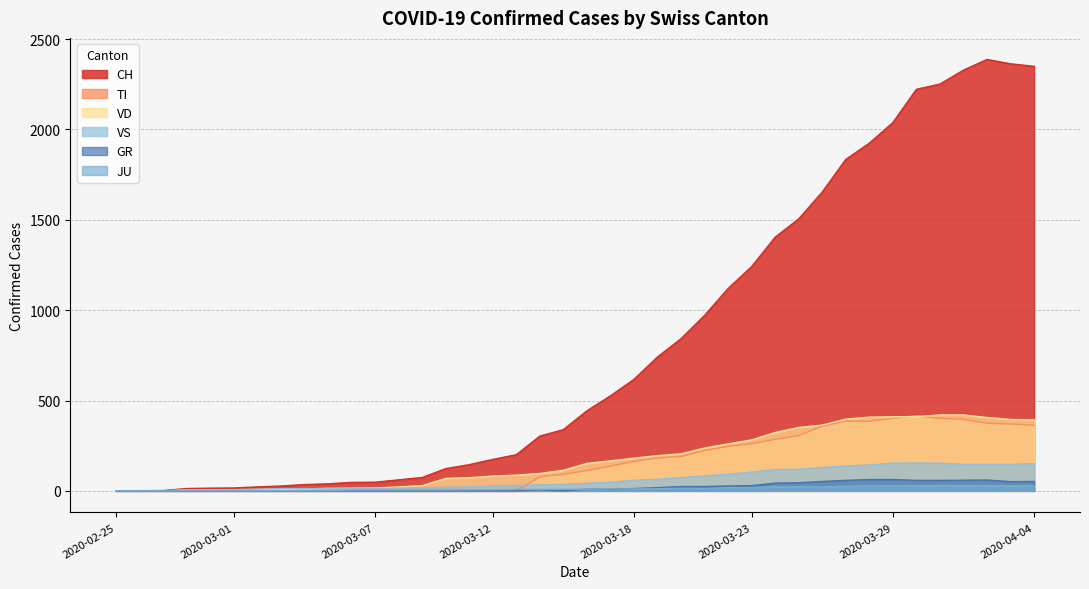

How many lines are shown in the chart?

6